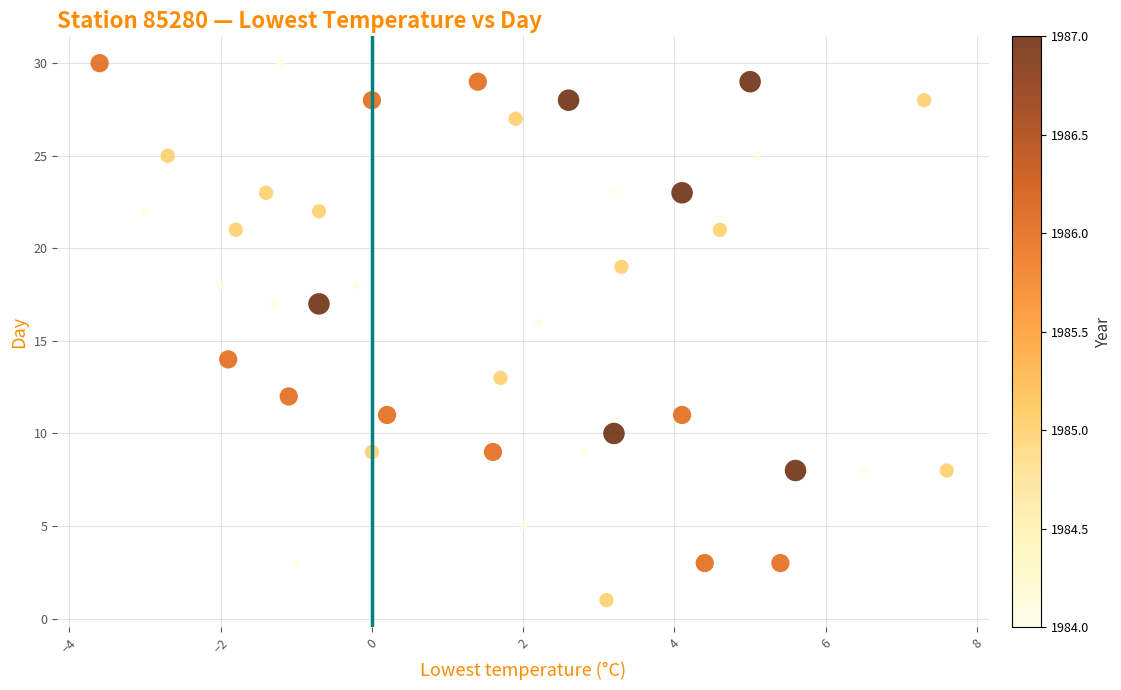

What is the range of Y values (max minus min)?

29